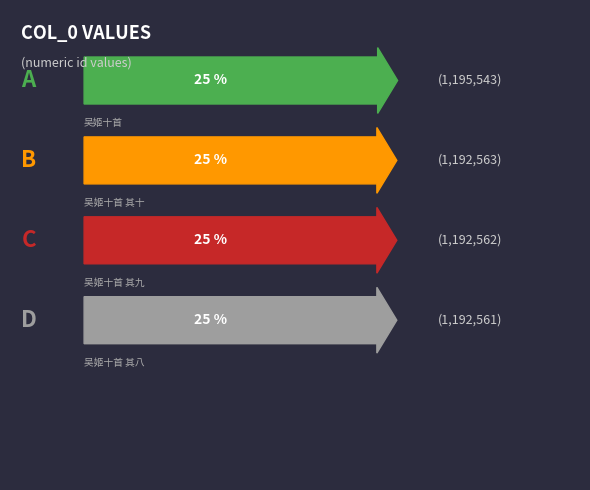

The chart shows a value of 807139 at 吴姬十首. True or false?

False